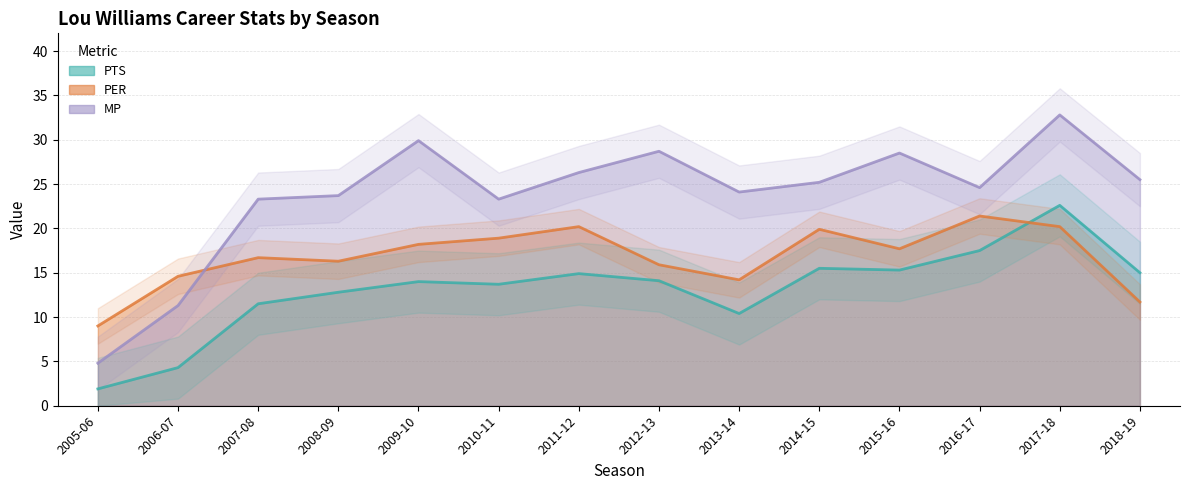

Rank the series at 2005-06 from highest to lowest value.

PER, MP, PTS